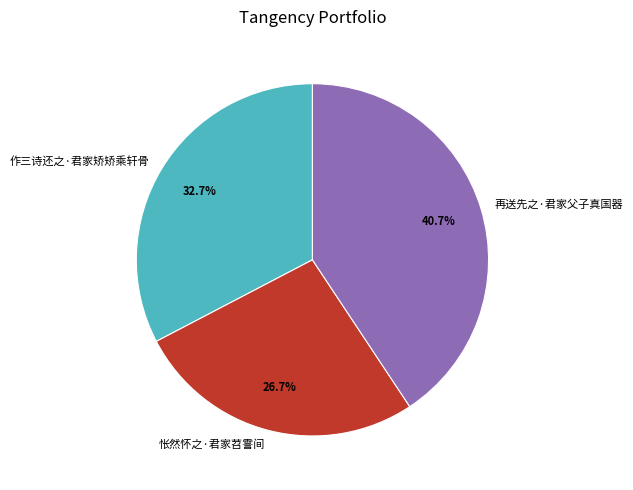

Rank the categories by value from lowest to highest.

怅然怀之·君家苕霅间, 作三诗还之·君家矫矫乘轩骨, 再送先之·君家父子真国器